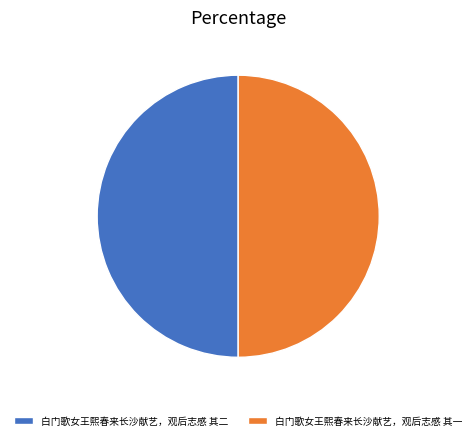

Approximately how many times larger is the value at 白门歌女王熙春来长沙献艺，观后志感 其二 compared to 白门歌女王熙春来长沙献艺，观后志感 其一?

1.0